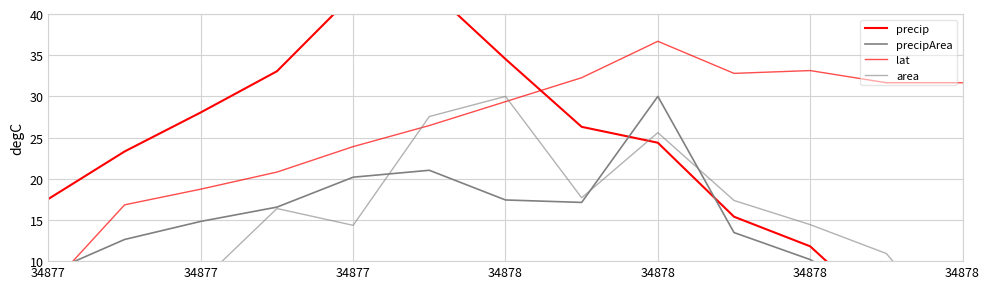

At which label does lat reach its minimum?

34877